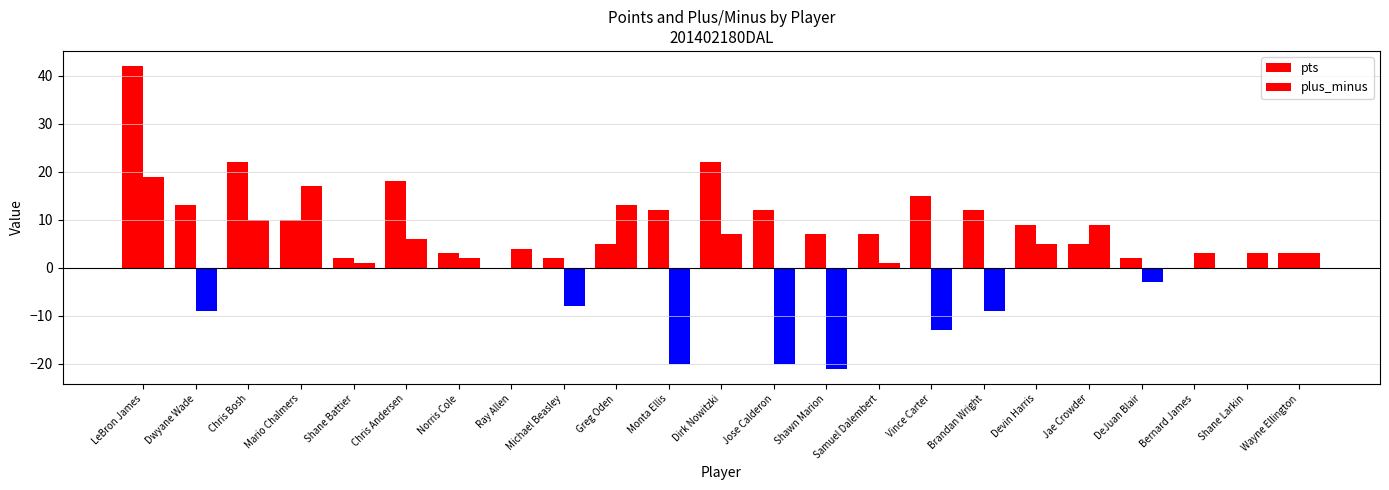

What is the sum of the plus_minus values at Mario Chalmers and Ray Allen?

21